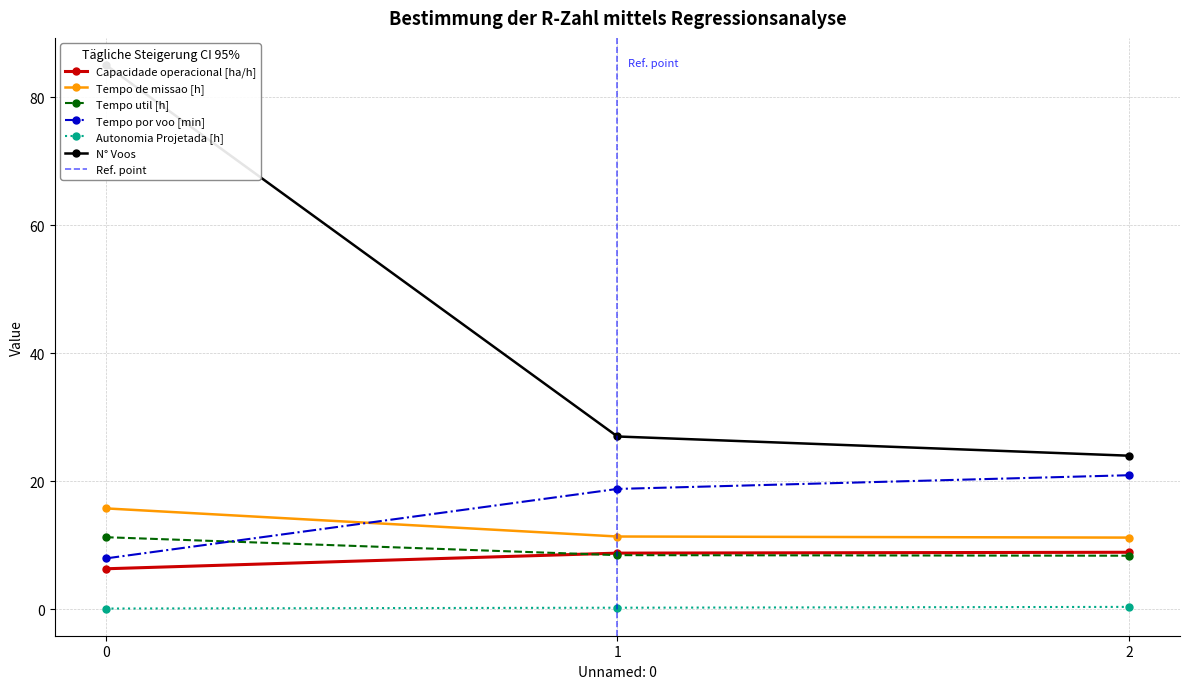

Between 0 and 1, which series saw the biggest shift?

N° Voos